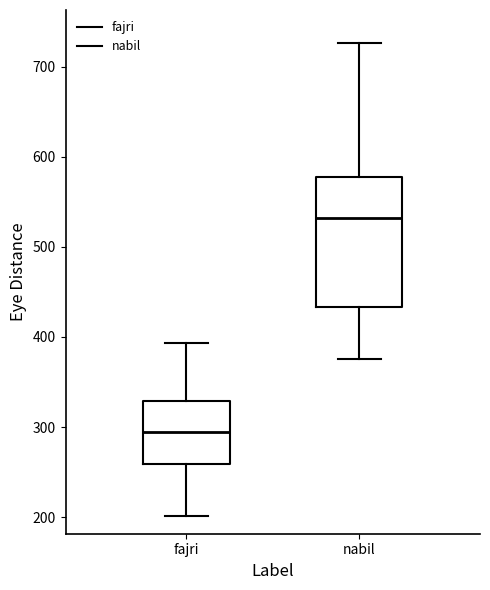

Reading left to right, transcribe this box plot: for each box, give where its median line is, the range the box spans, and where its two whiskers end, as read against the y-axis. The values are not printed on the chart, so give them approximately, as read against the axis.

fajri: median 290, box 260 to 330, whiskers 200 to 390
nabil: median 530, box 430 to 580, whiskers 380 to 730